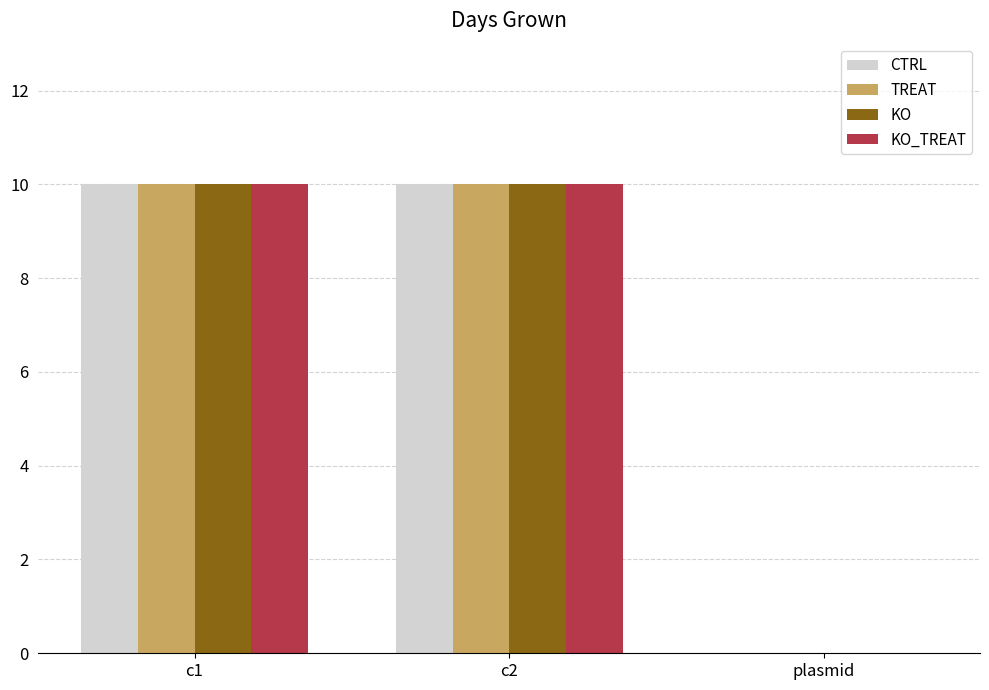

Reading left to right, transcribe all the data shown in this chart.

CTRL: 10	10	0
TREAT: 10	10	0
KO: 10	10	0
KO_TREAT: 10	10	0